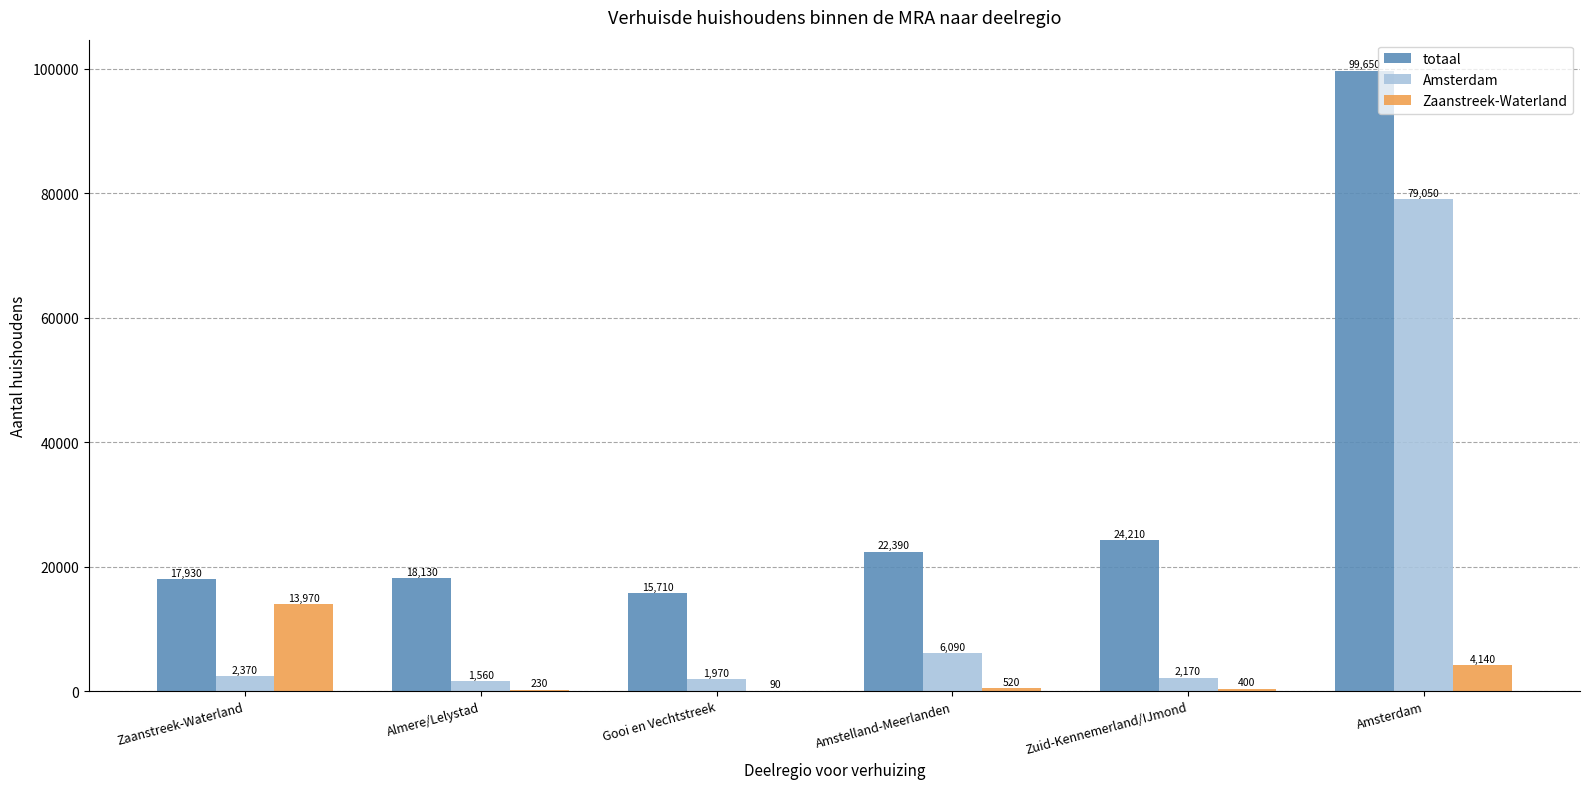

The Amsterdam series shows 10313 at Amstelland-Meerlanden. True or false?

False